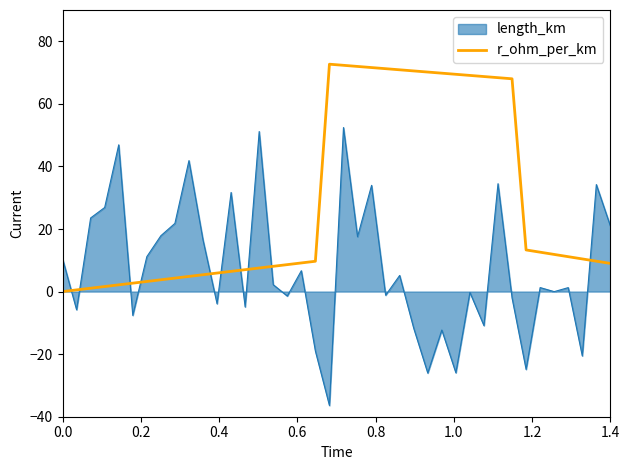

How many lines are shown in the chart?

2